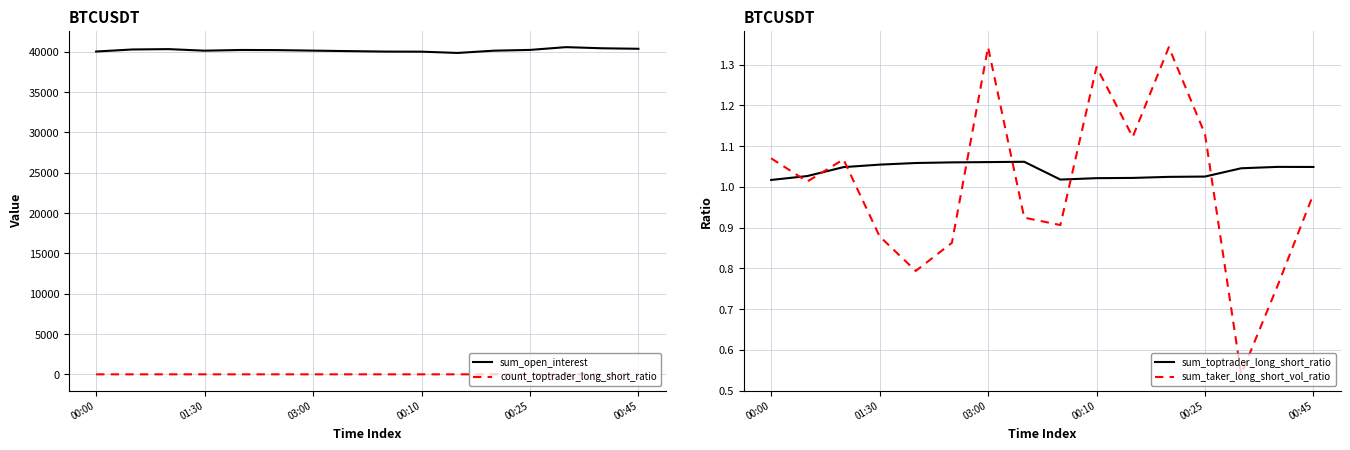

At how many categories does at least one series exceed 36059?

16